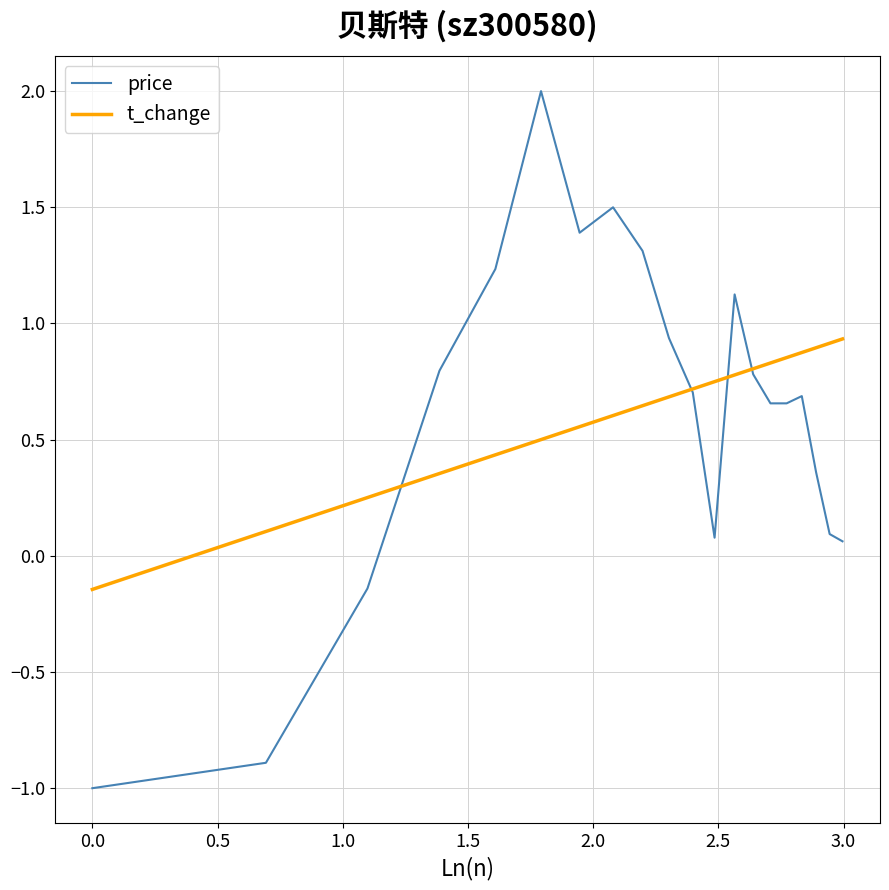

What is the minimum value shown in the chart?

-1.0